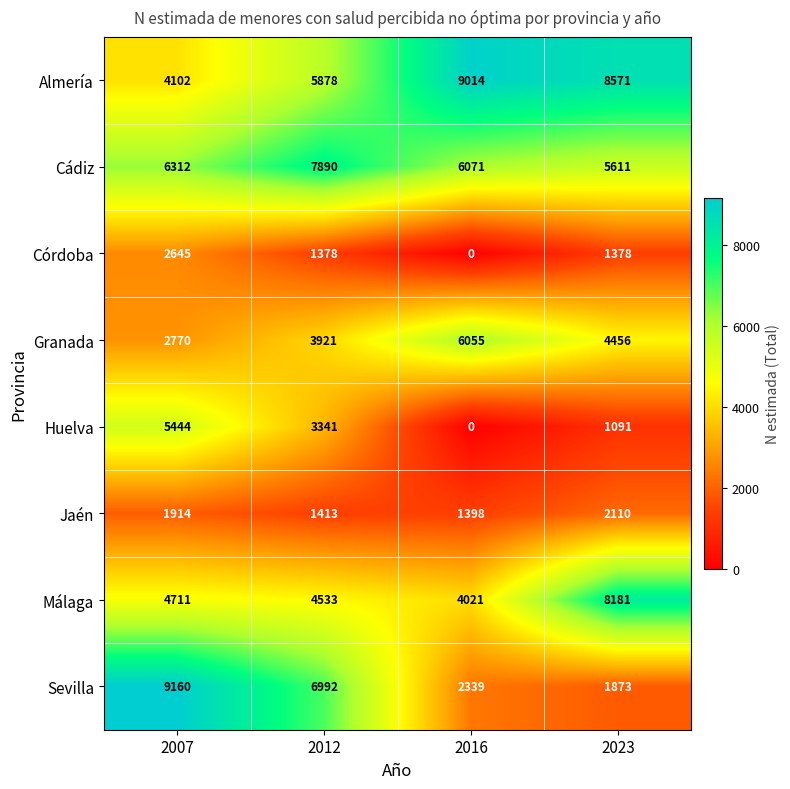

List the series in order of their peak value, lowest first.

Jaén, Córdoba, Huelva, Granada, Cádiz, Málaga, Almería, Sevilla